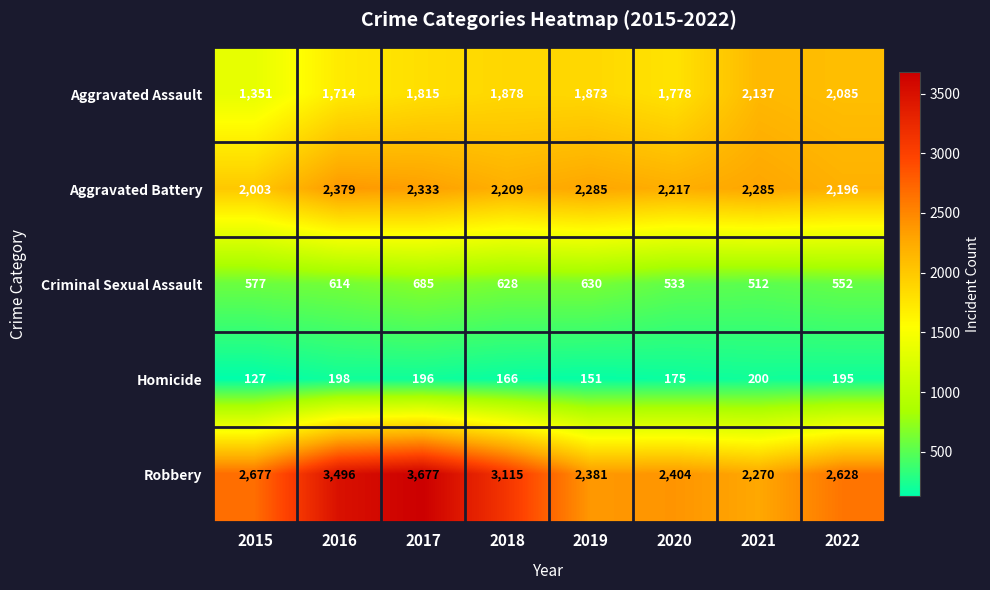

Count the number of data series in this chart.

5